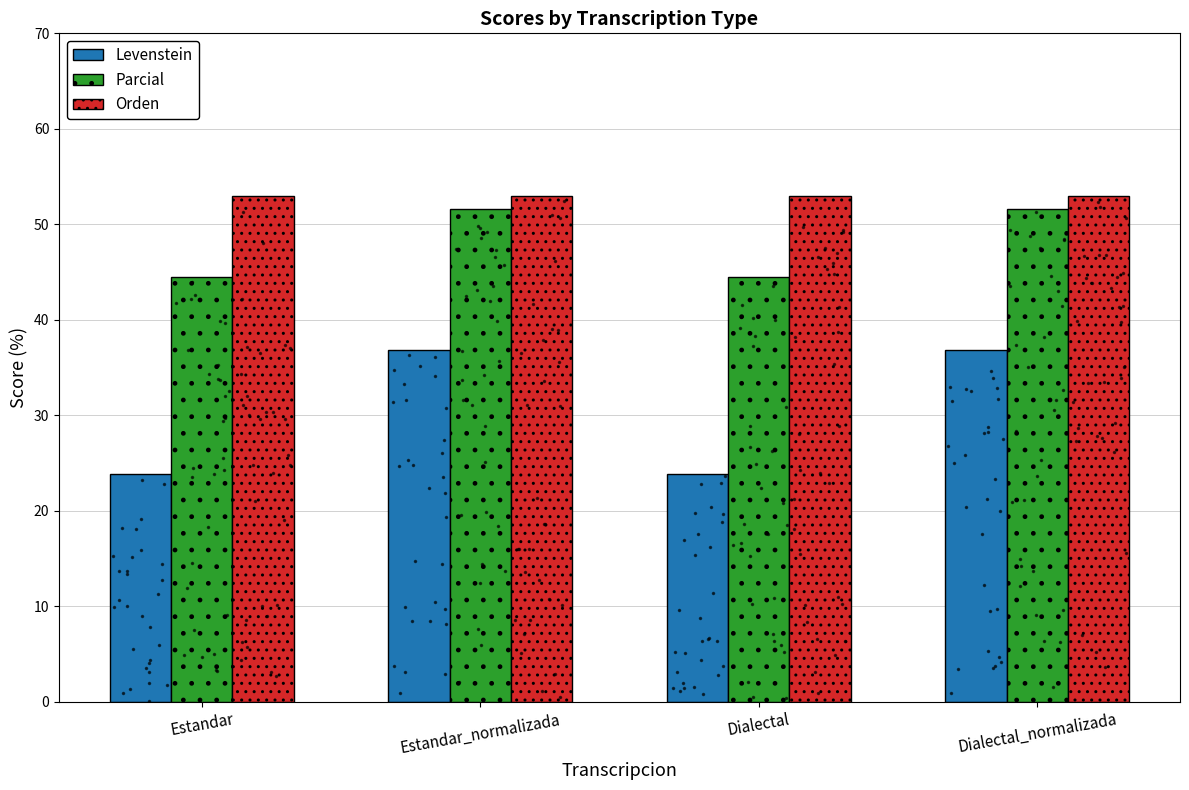

What is the label of the 3rd bar from the left?

Dialectal